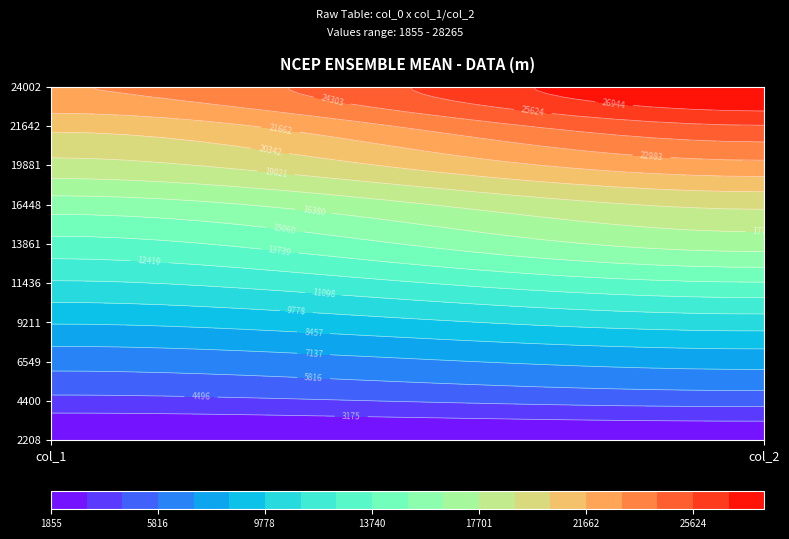

At how many categories does at least one series exceed 14092?

2